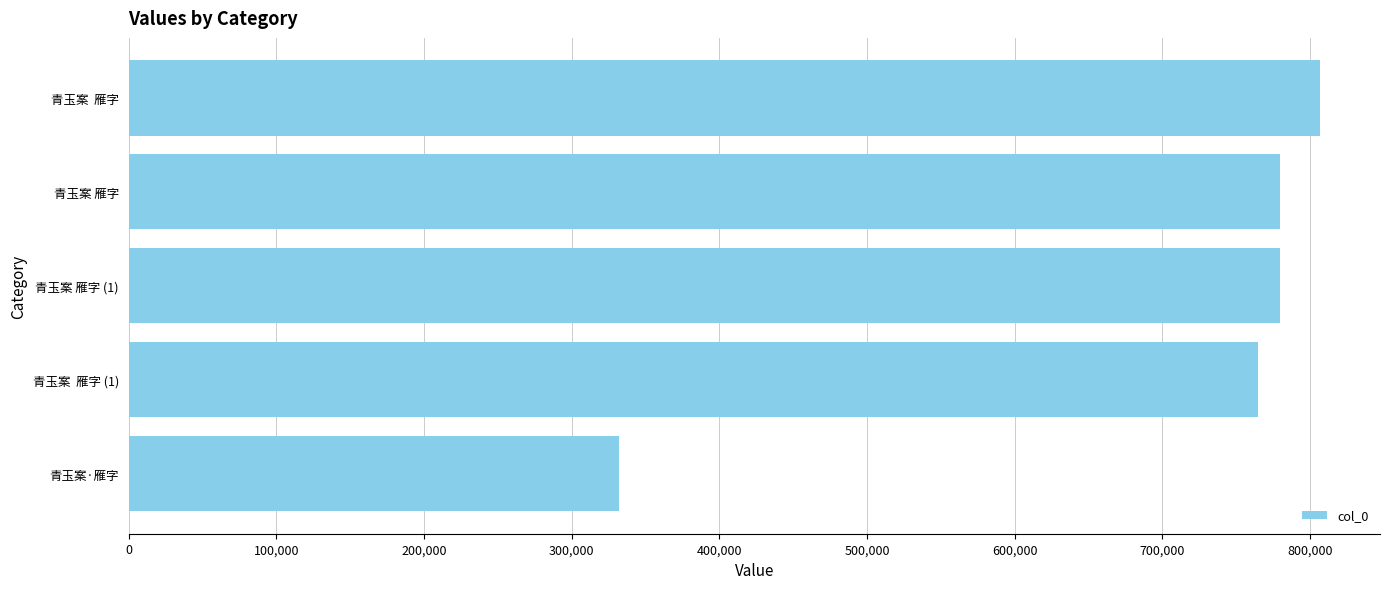

What is the smallest value displayed?

332057